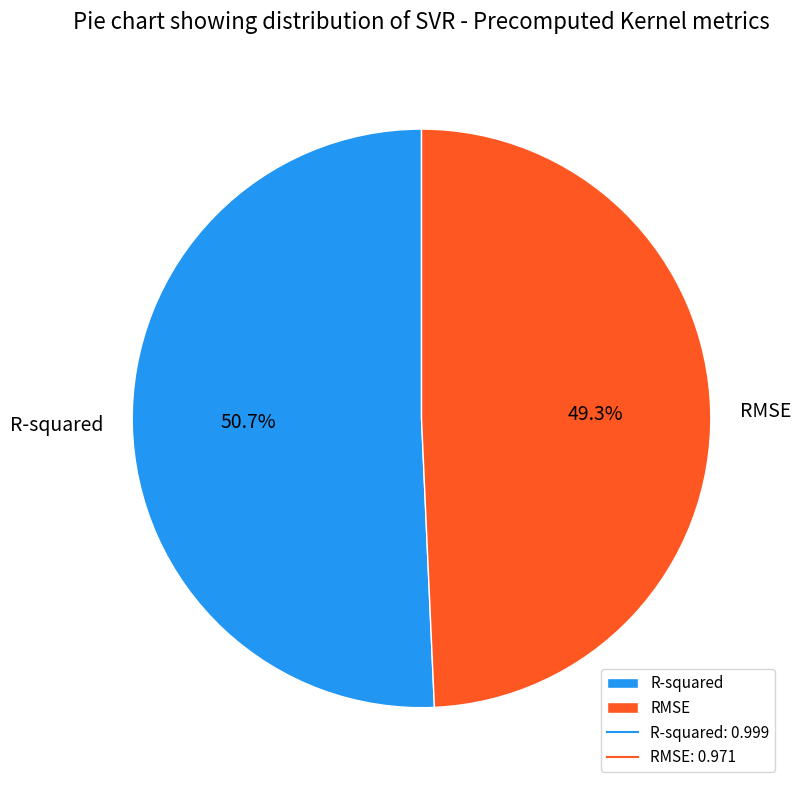

How many segments does this pie chart have?

2